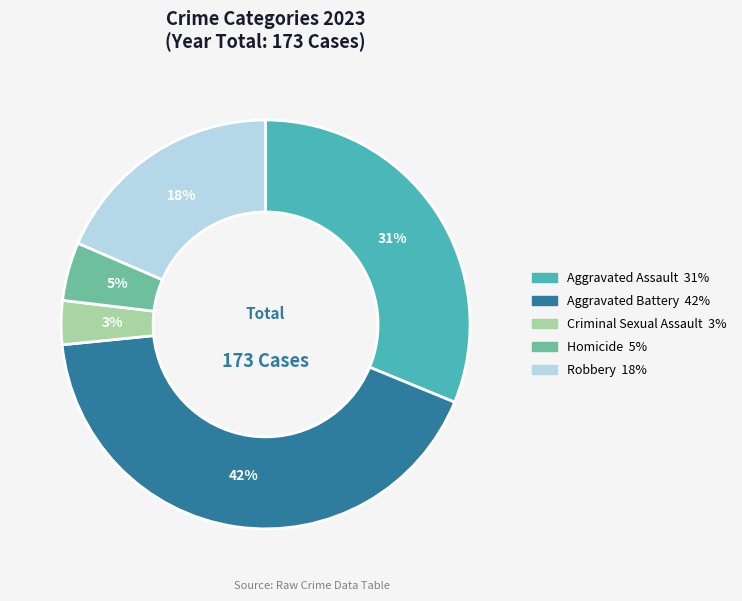

Rank the categories by value from highest to lowest.

Aggravated Battery, Aggravated Assault, Robbery, Homicide, Criminal Sexual Assault